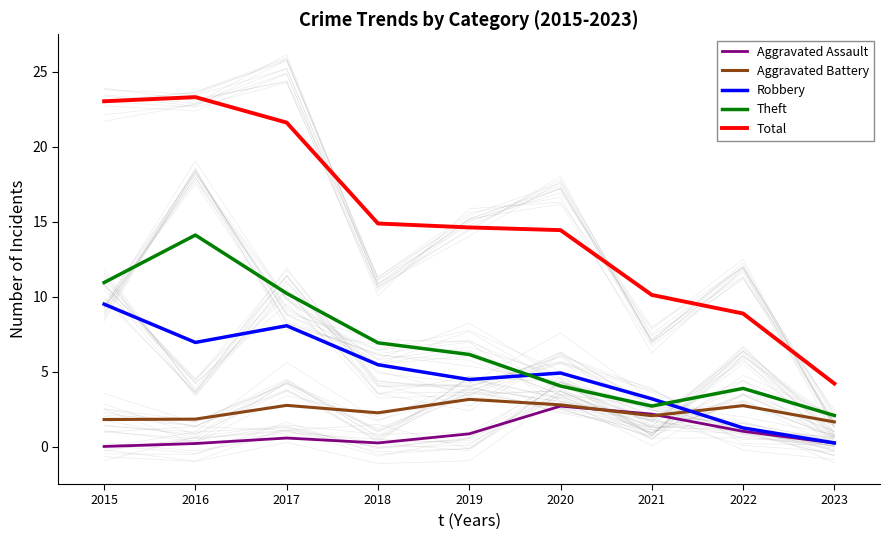

At which category is the sum across all series the highest?

2016